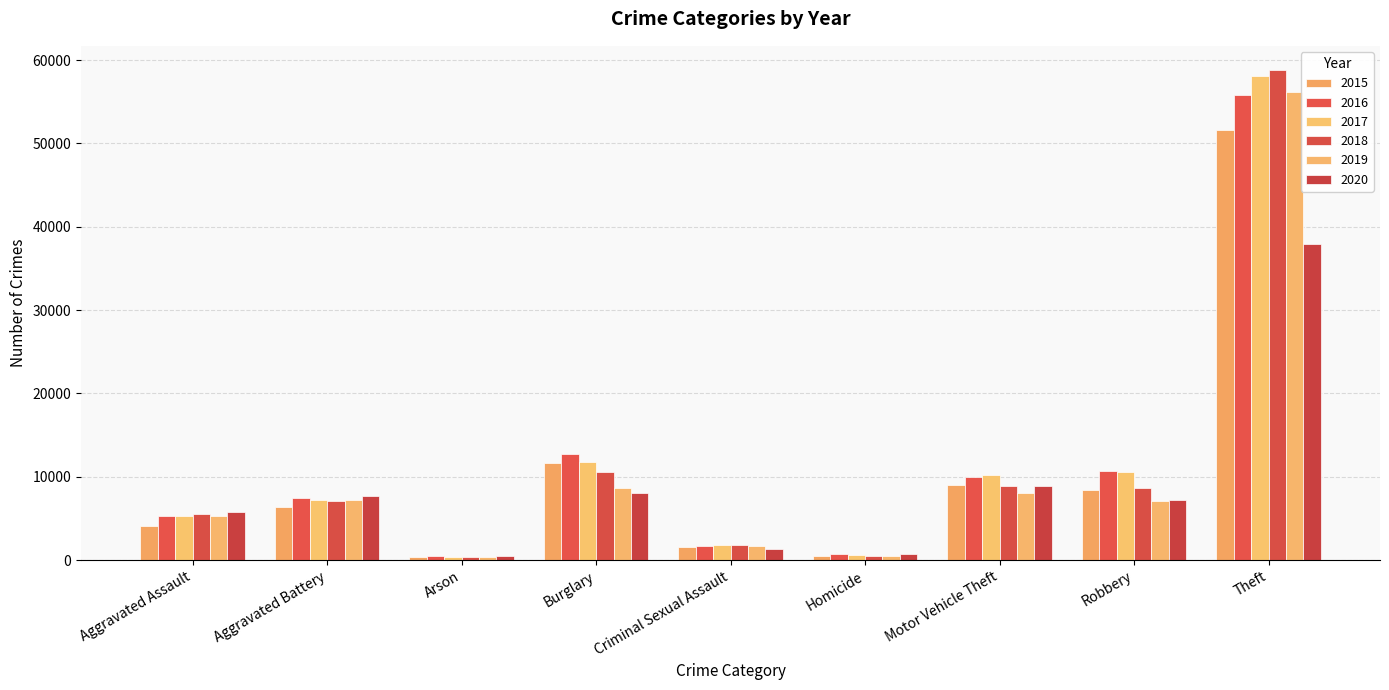

How many bars are there in each group?

6